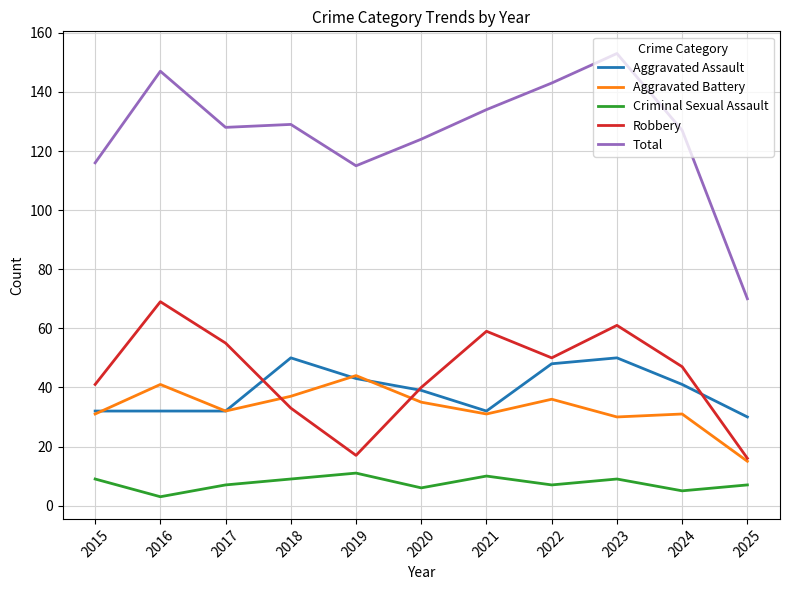

Reading left to right, transcribe all the data shown in this chart.

Aggravated Assault: 32	32	32	50	43	39	32	48	50	41	30
Aggravated Battery: 31	41	32	37	44	35	31	36	30	31	15
Criminal Sexual Assault: 9	3	7	9	11	6	10	7	9	5	7
Robbery: 41	69	55	33	17	40	59	50	61	47	16
Total: 116	147	128	129	115	124	134	143	153	127	70